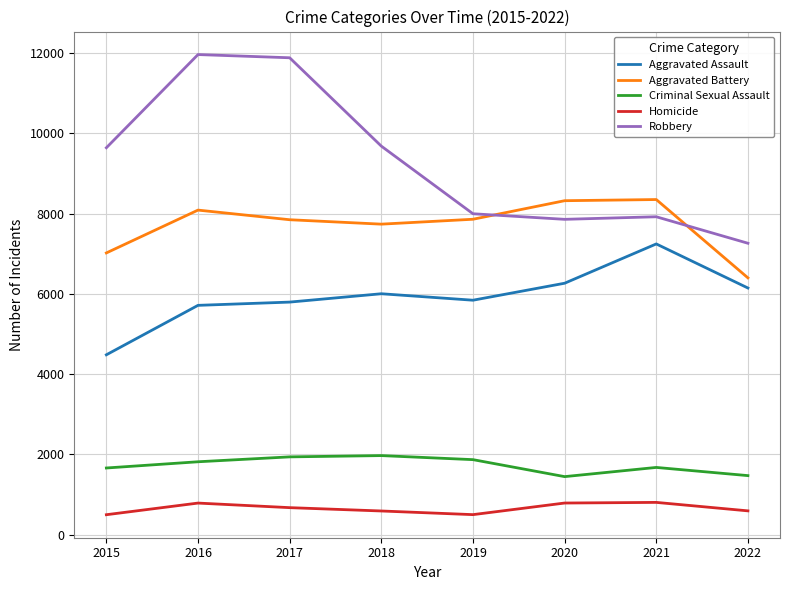

In Homicide, how many points are higher than both neighbors (excluding endpoints)?

2